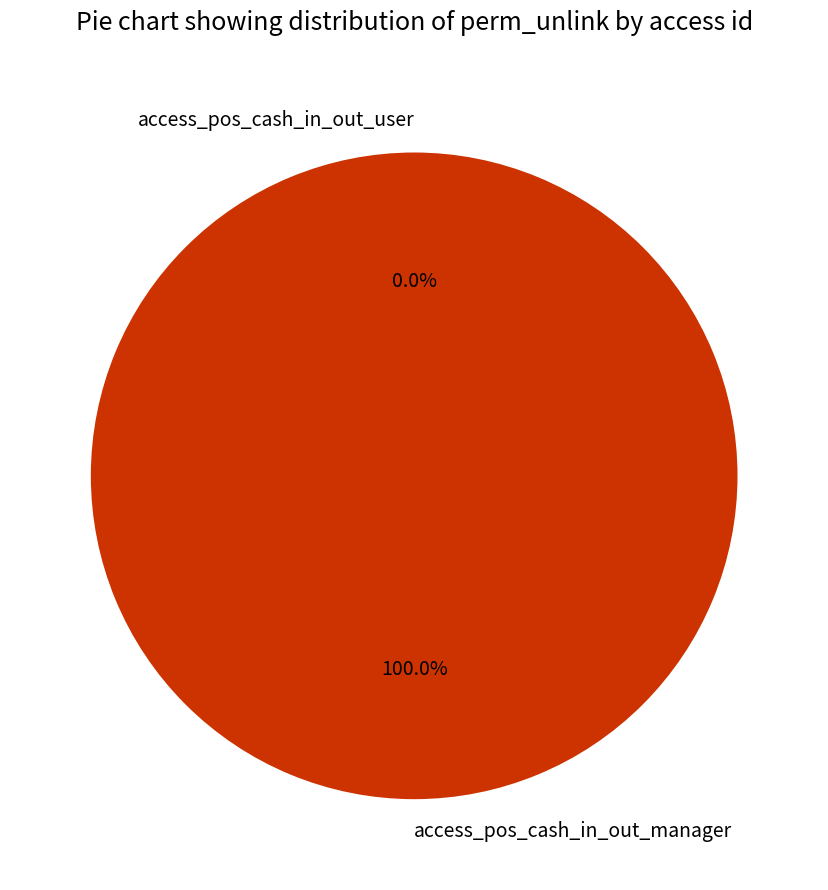

Which slice is the largest?

access_pos_cash_in_out_manager